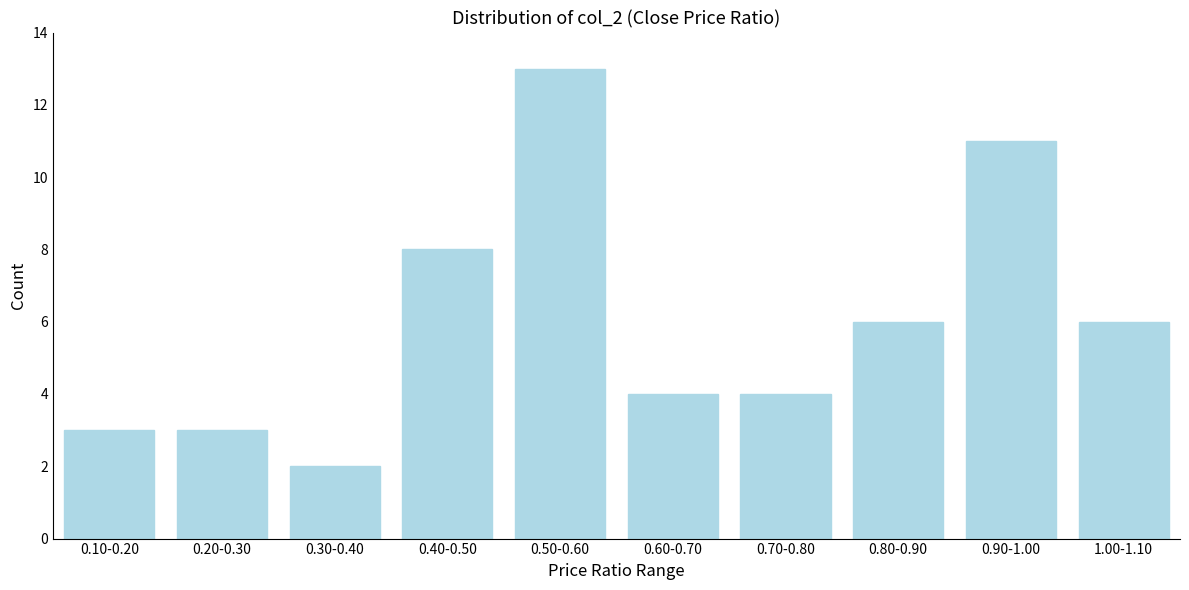

Reading right to left, transcribe all the data shown in this chart.

6	11	6	4	4	13	8	2	3	3